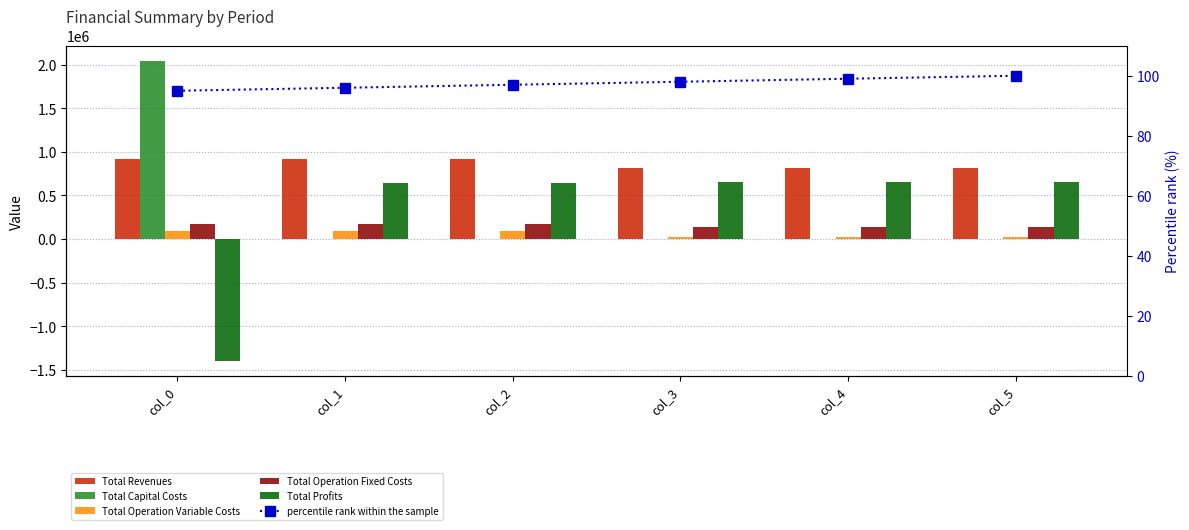

Are the bars grouped side by side (vs. stacked)?

Yes